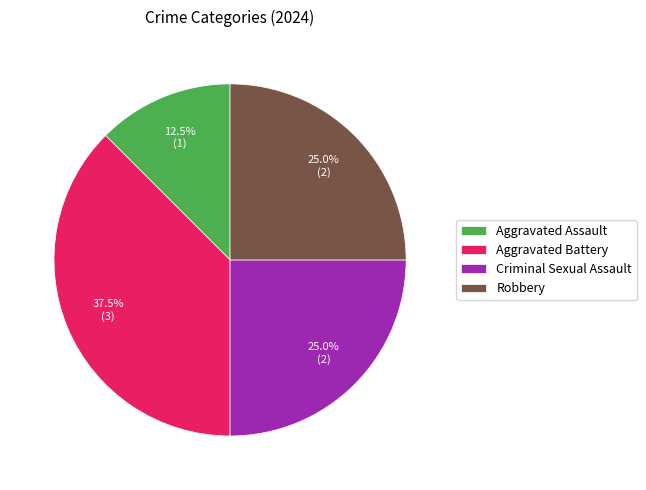

Which slice is the largest?

Aggravated Battery